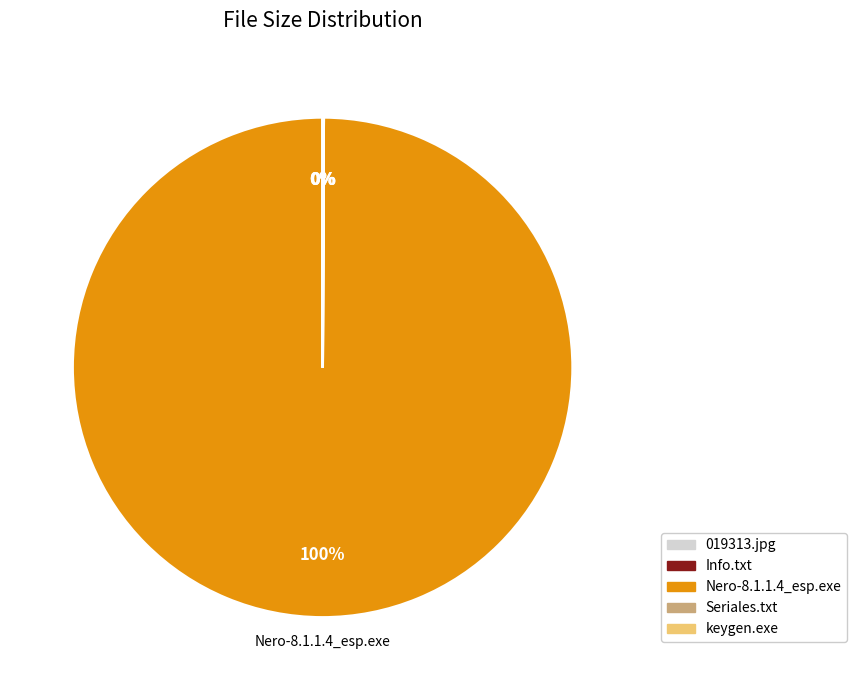

Does any single category account for the majority?

Yes